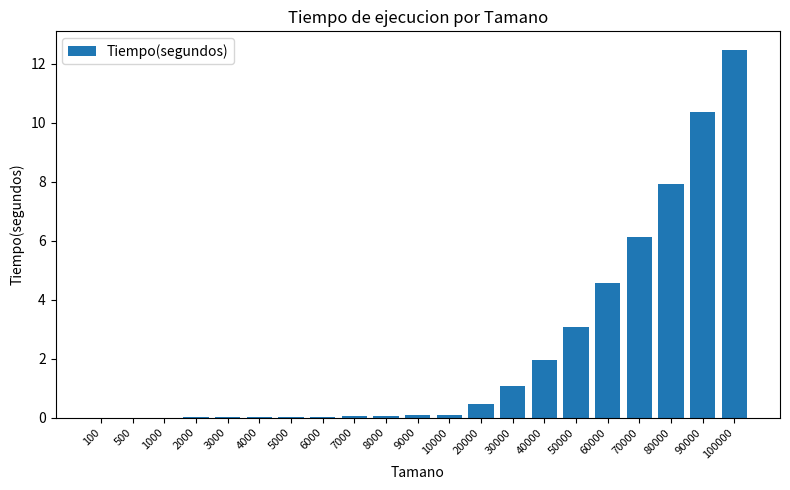

The chart shows a value of 4.6 at 60000. True or false?

True